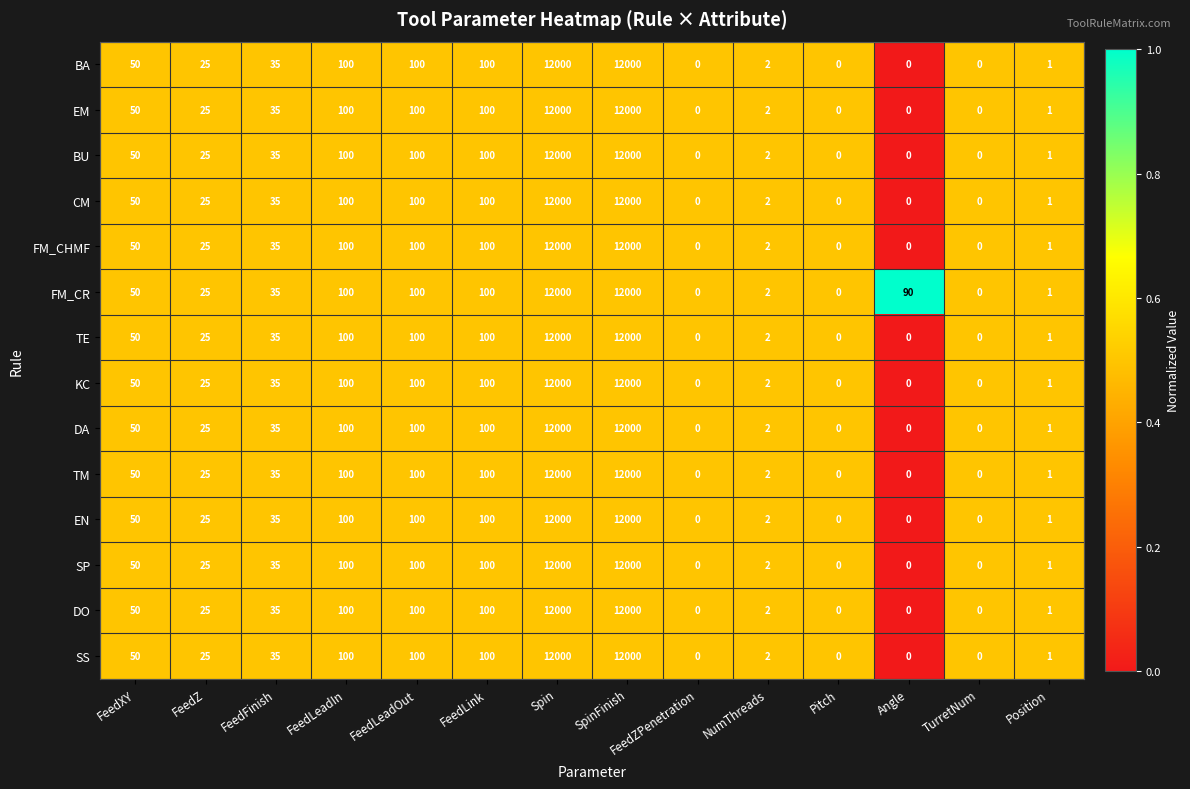

The value of FM_CR at FeedZ is 25. True or false?

True